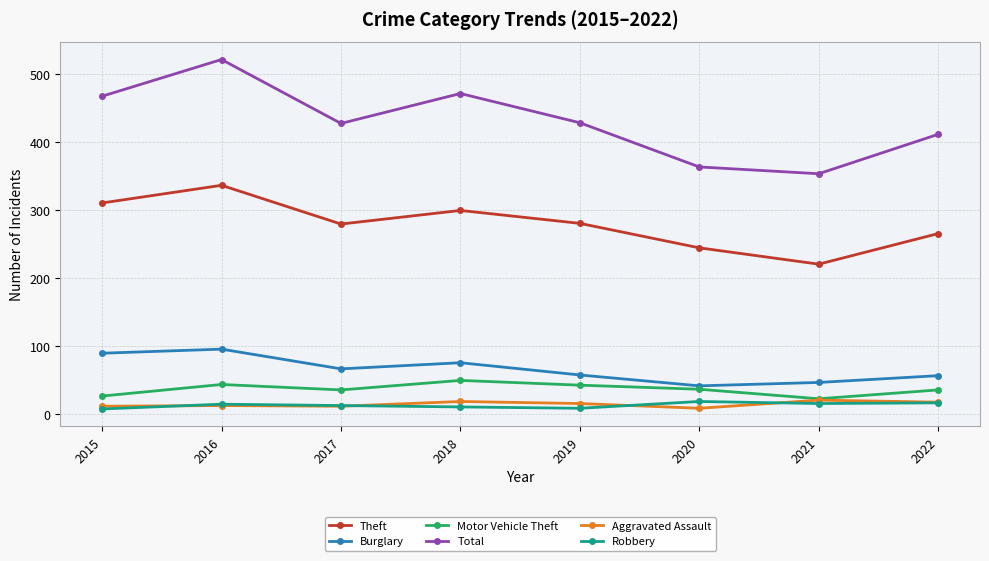

At 2020, list the series in order from largest to smallest.

Total, Theft, Burglary, Motor Vehicle Theft, Robbery, Aggravated Assault